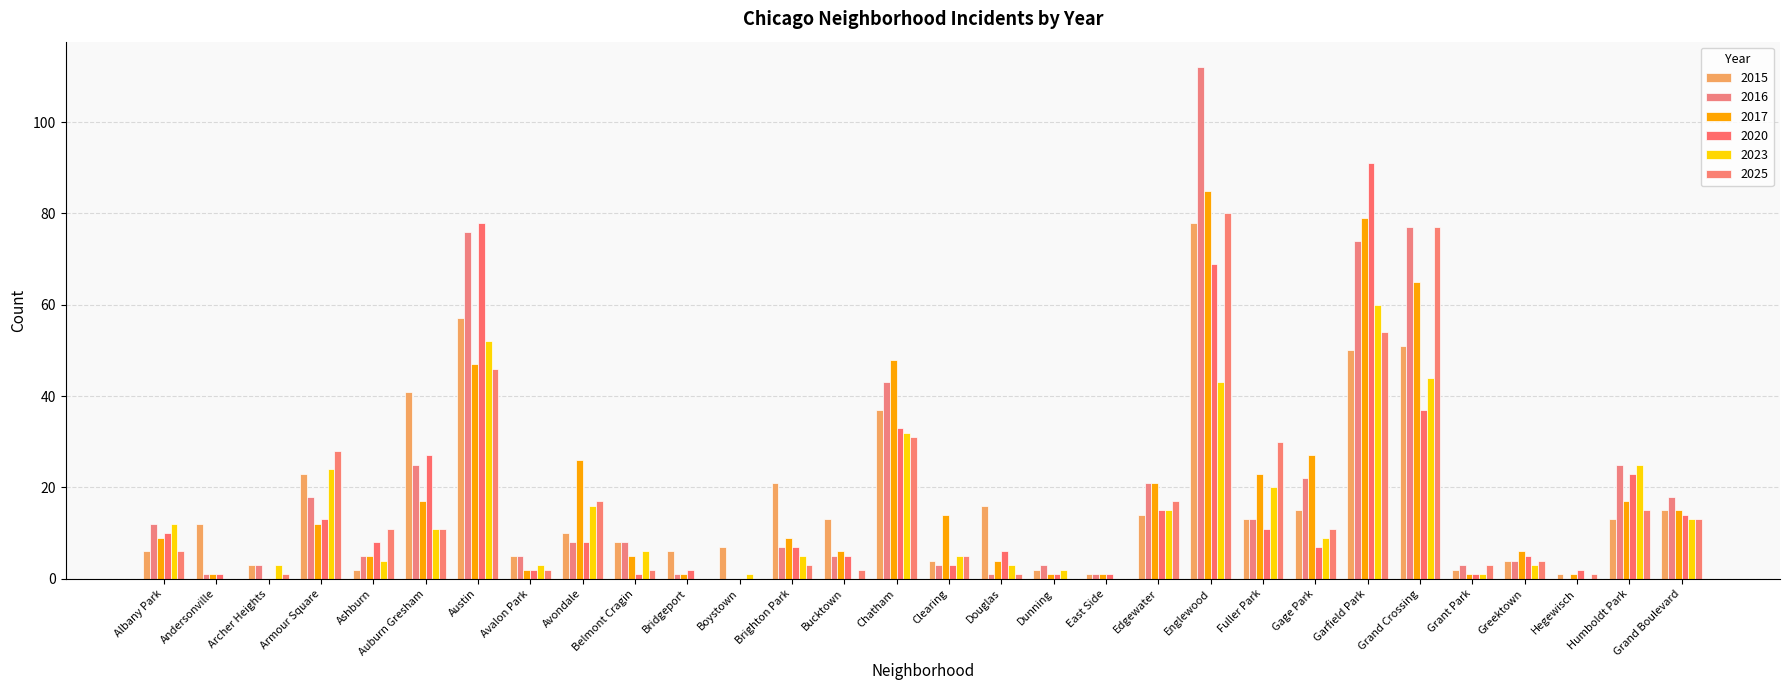

What is the approximate value of 2017 at Ashburn?

5